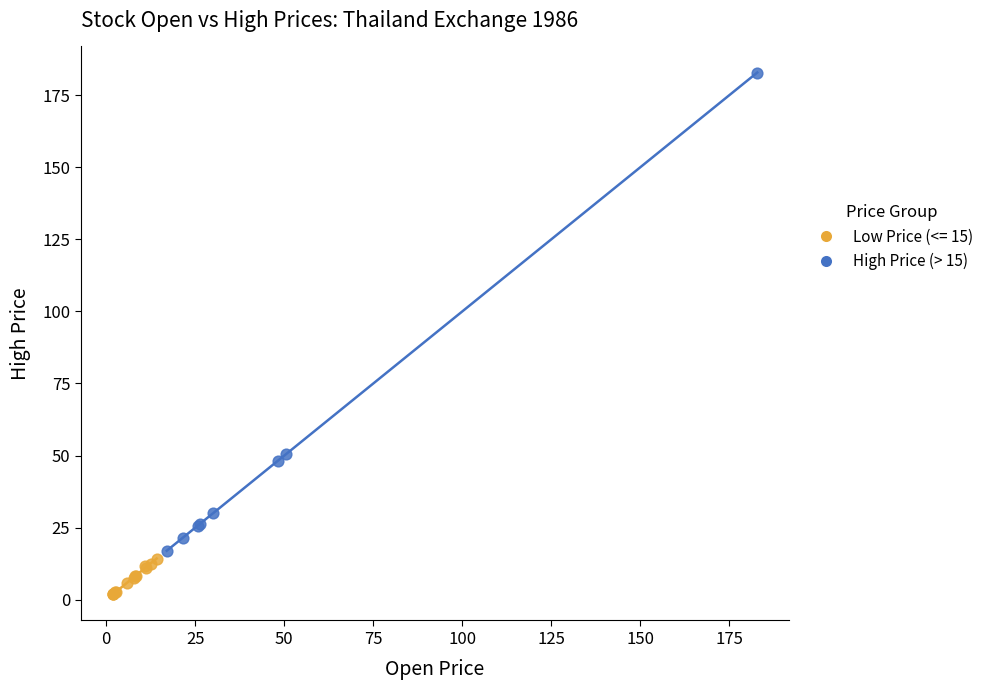

Which series reaches the minimum Y coordinate?

Low Price (<= 15)